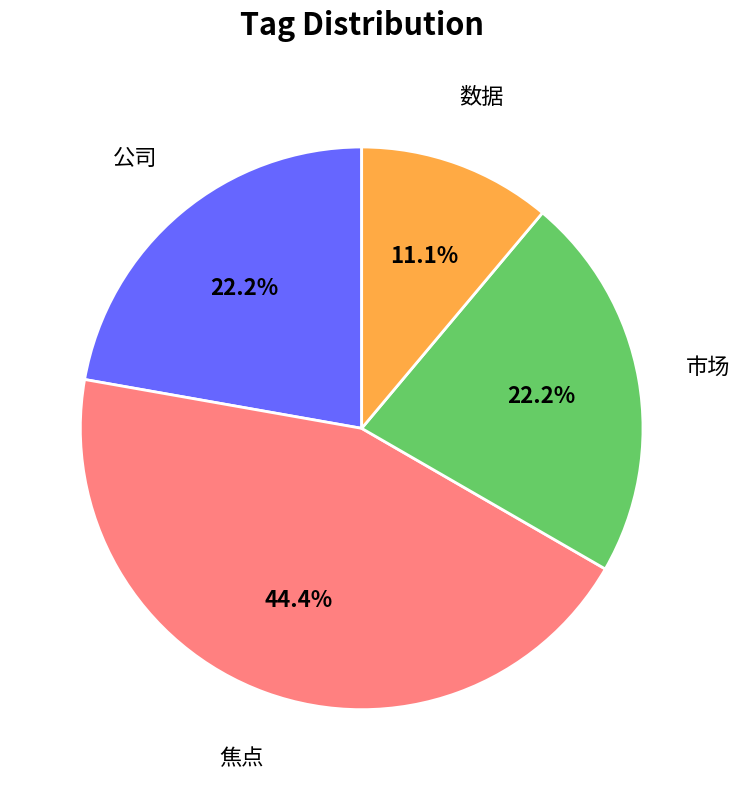

Is the sum of 焦点 and 市场 greater than half?

Yes